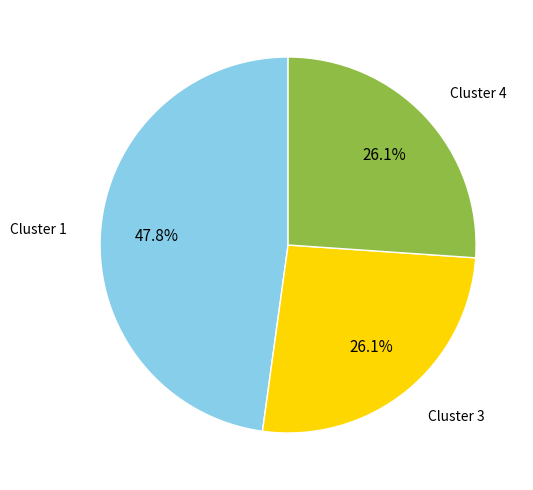

Does Cluster 3 represent more than half of the total?

No